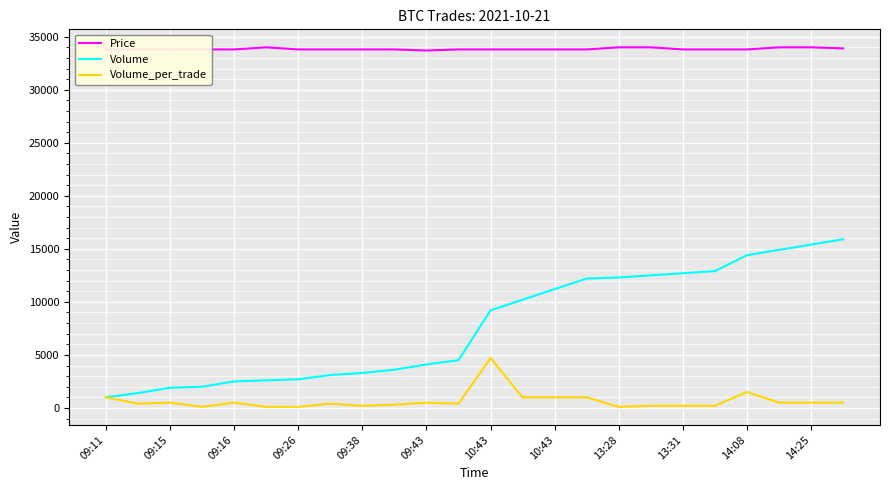

Does the chart display data point markers on the line(s)?

No